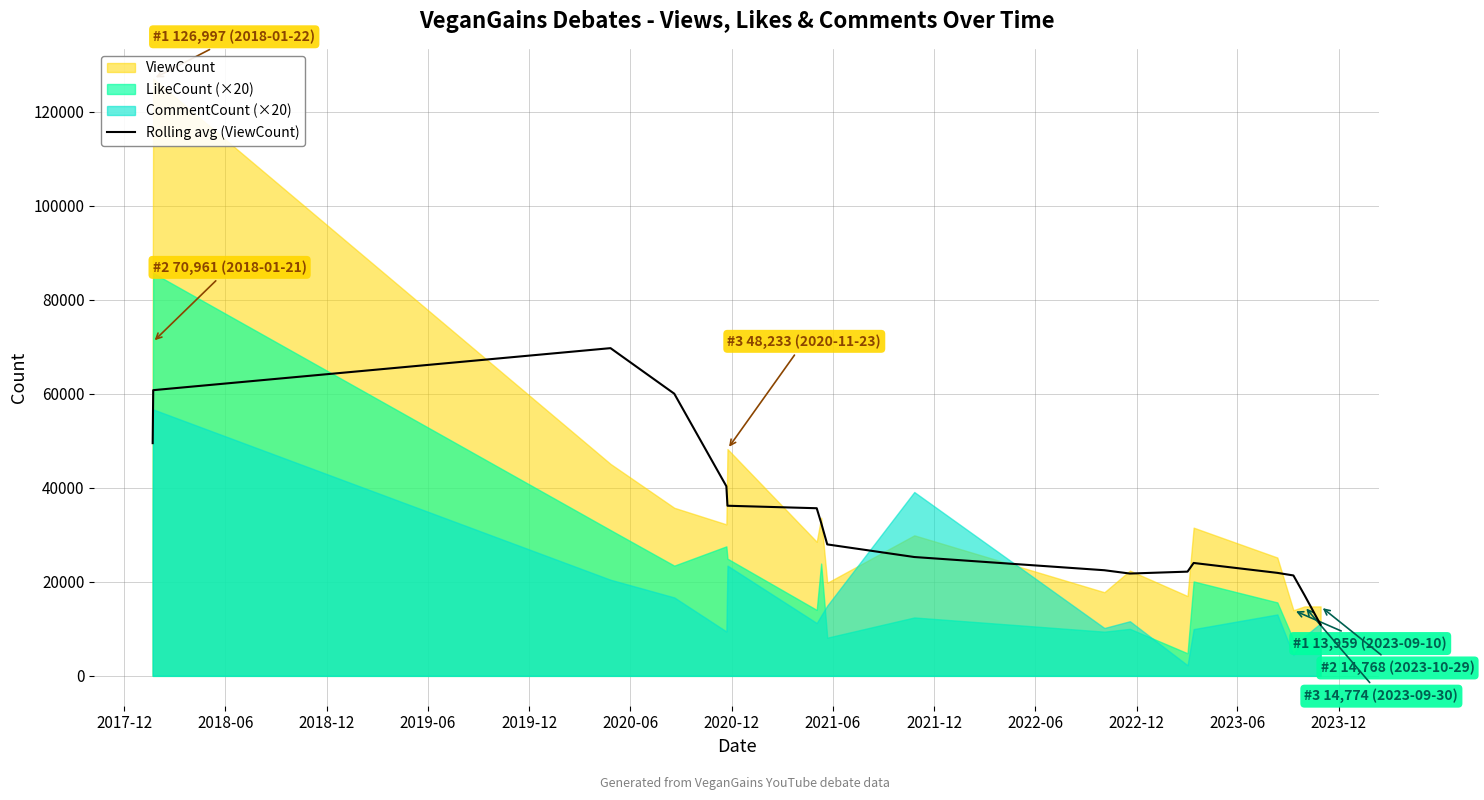

Reading right to left, extract all data points from this chart.

10875.2	17167.2	21354.5	21905.0	24010.5	22165.0	21757.8	22463.0	25274.2	27957.0	32543.2	35649.5	36179.5	40319.0	60010.0	69694.8	60758.2	49489.5